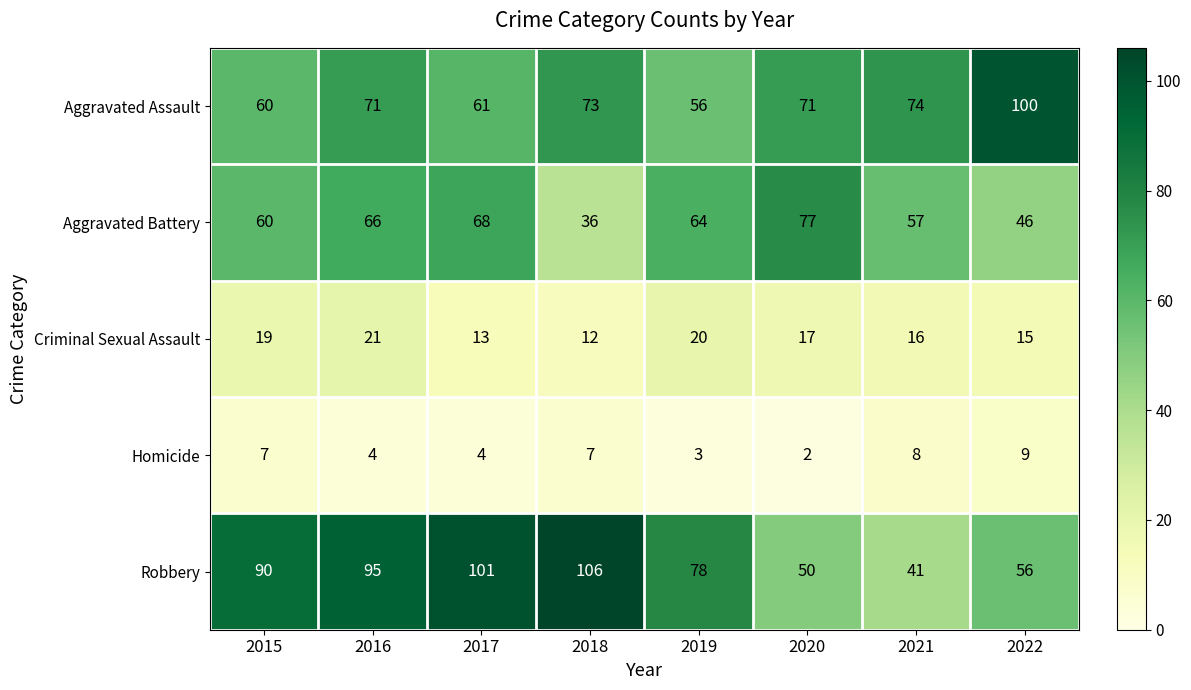

At which category is the sum across all series the highest?

2016